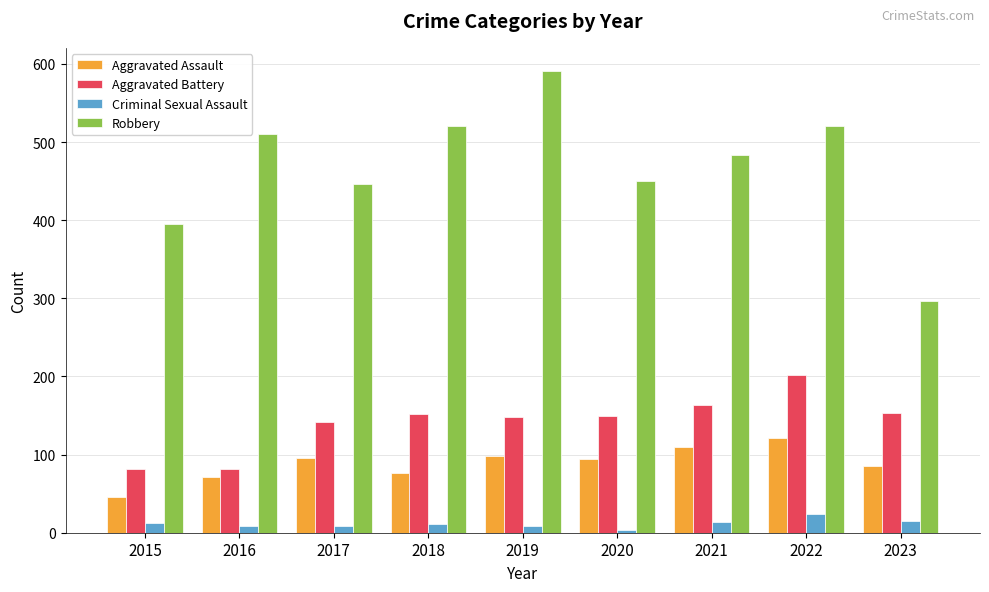

At which category is the sum across all series the highest?

2022